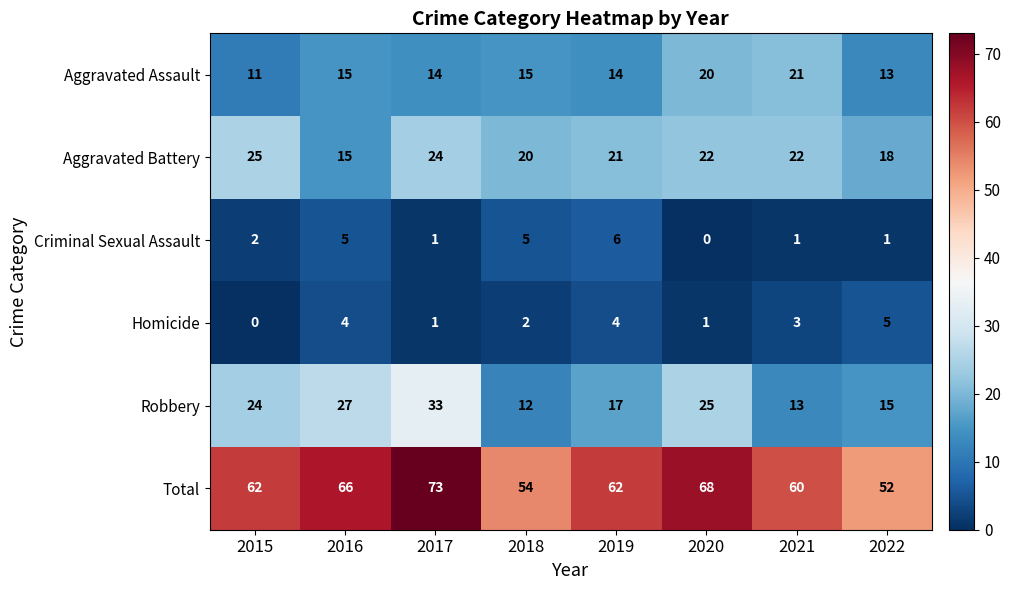

At how many categories does at least one series exceed 2?

8